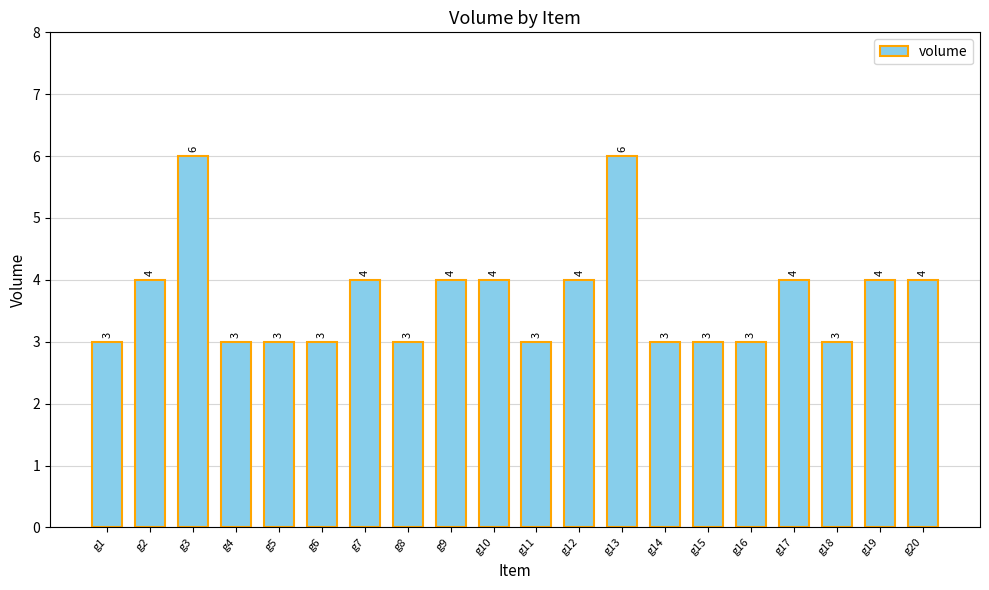

What is the maximum value shown in the chart?

6